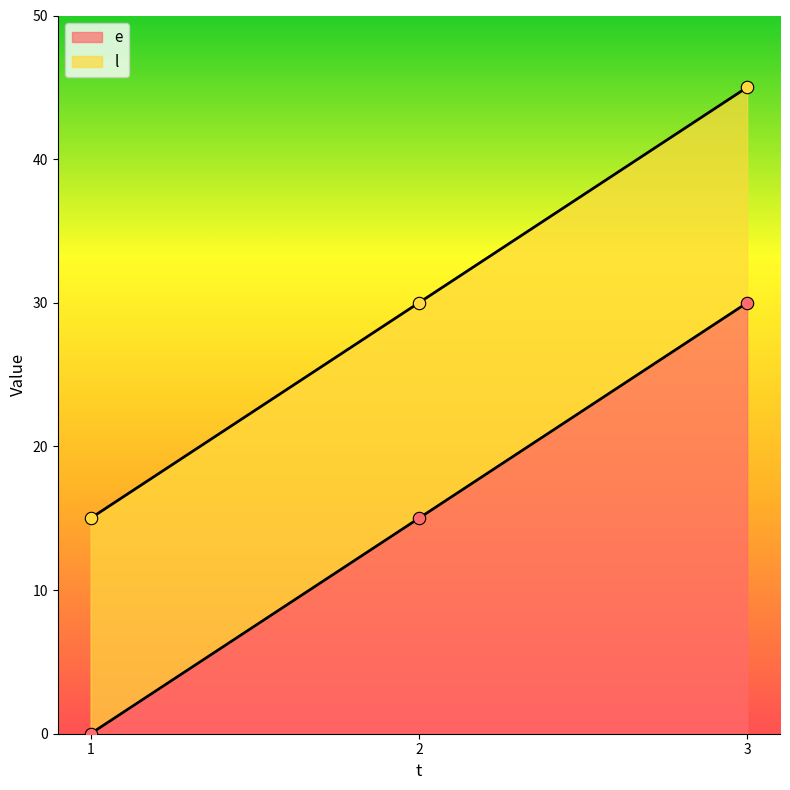

Which series has the largest total across all categories?

l